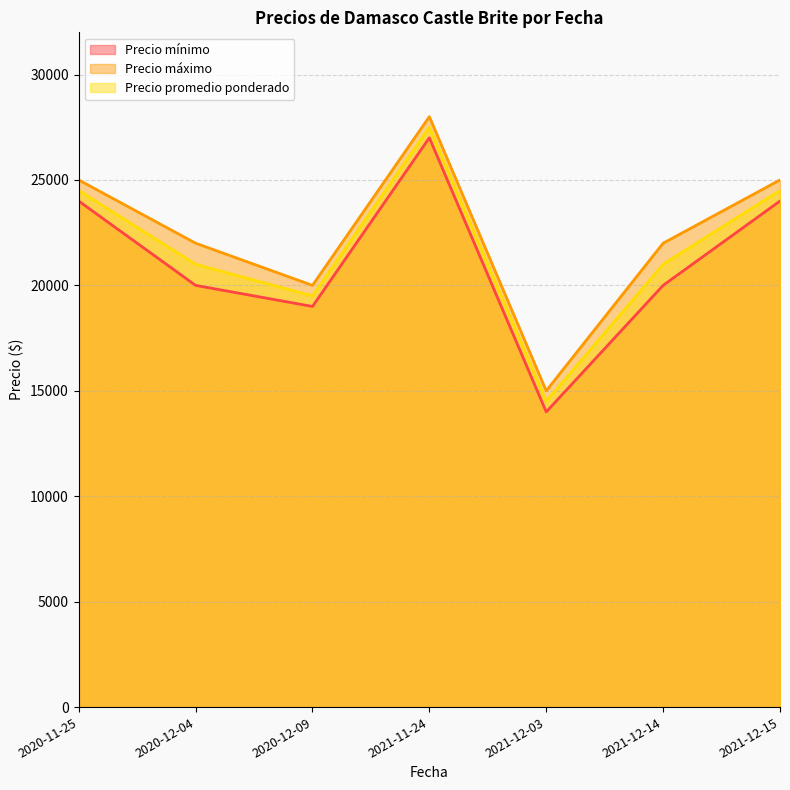

Which series changed the most between 2020-12-09 and 2021-12-03?

Precio mínimo